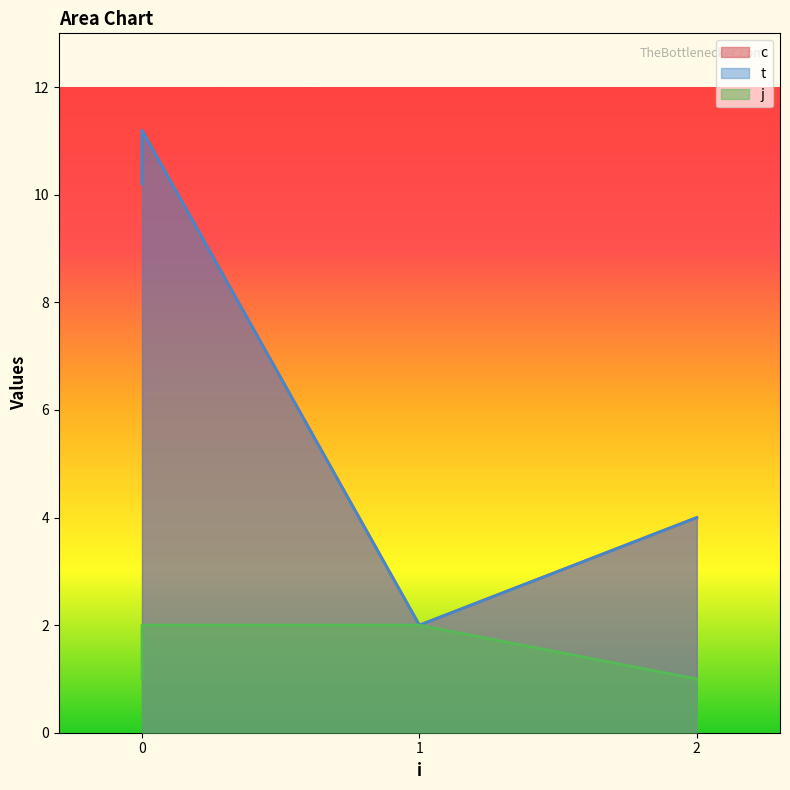

Where is c nearest to the value 6?

2